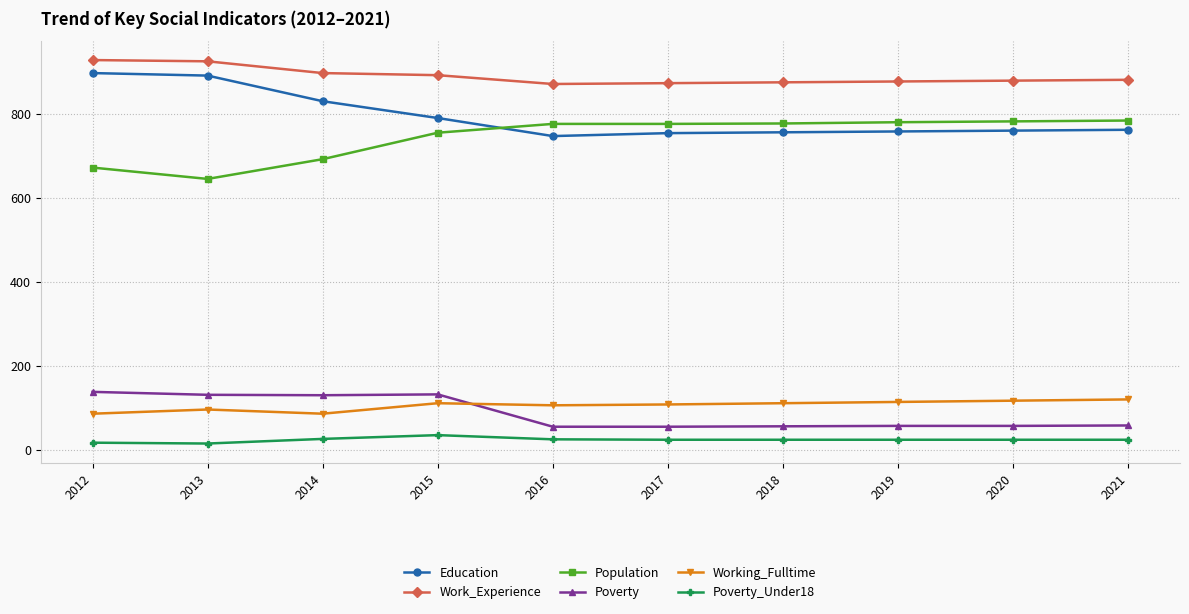

What is the difference between the highest and lowest values at 2020?

855